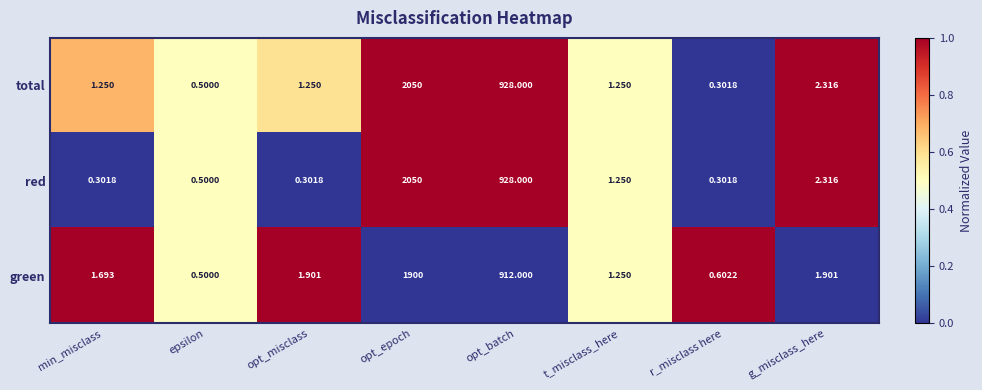

At which category is the sum across all series the highest?

opt_epoch